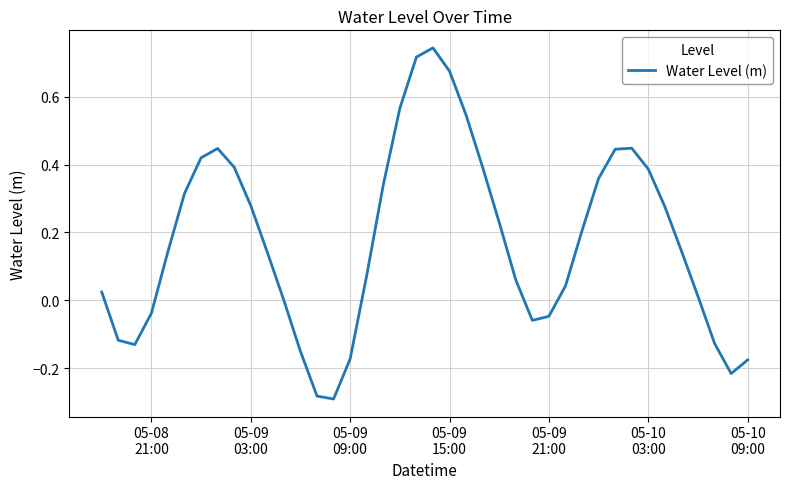

What is the difference between the maximum and minimum values?

1.0